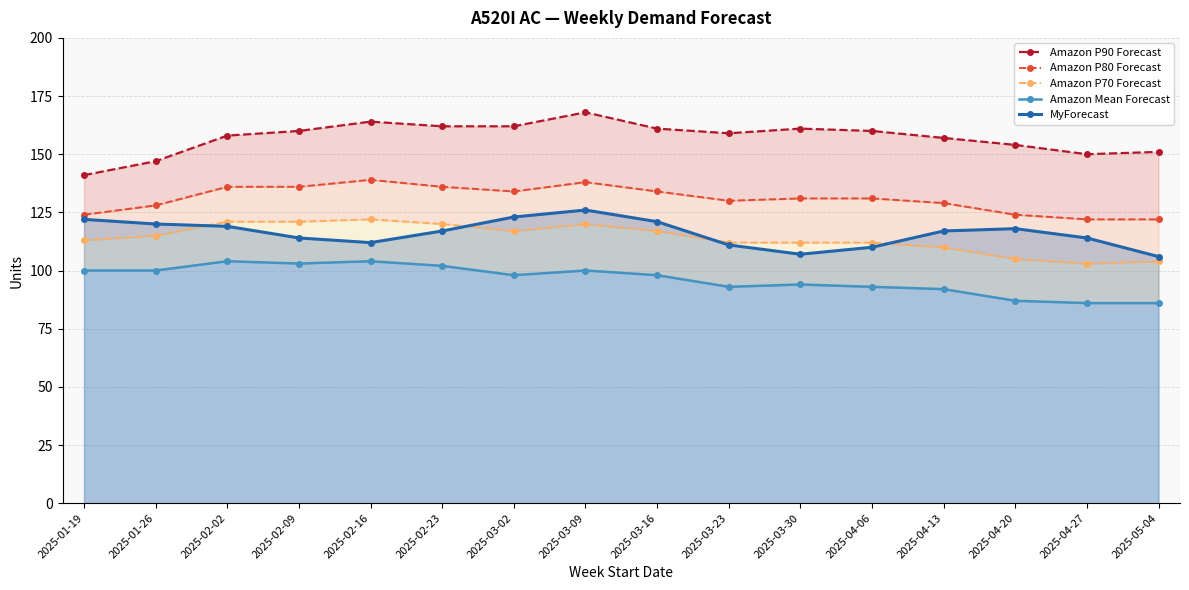

List the series in order of their peak value, lowest first.

Amazon Mean Forecast, Amazon P70 Forecast, MyForecast, Amazon P80 Forecast, Amazon P90 Forecast